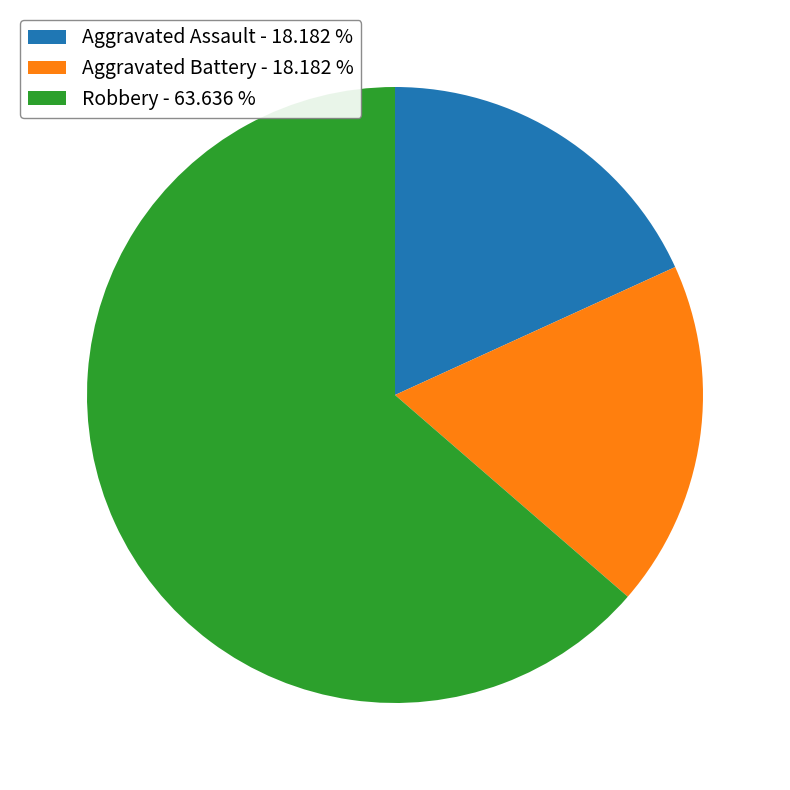

Is there any slice that represents more than half of the pie?

Yes